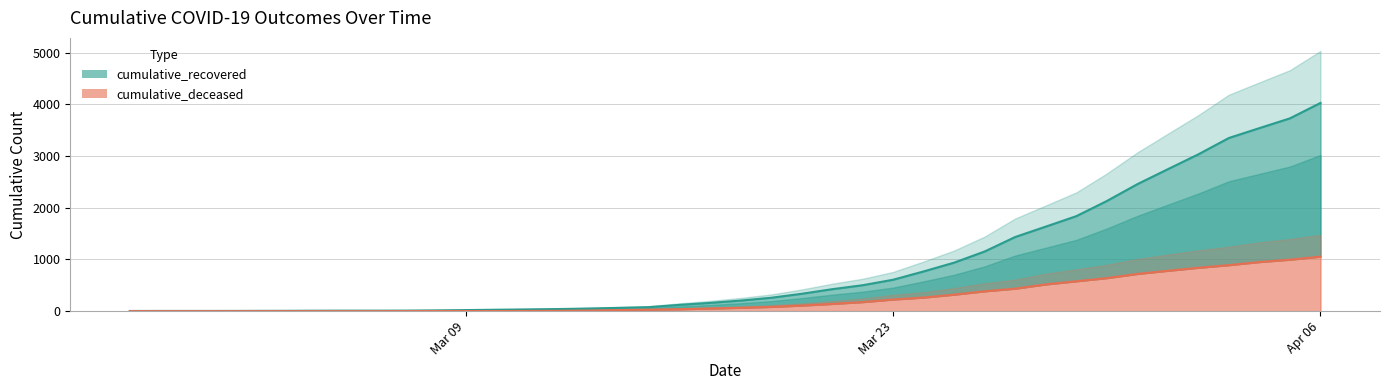

Which category has the highest value in the cumulative_deceased series?

Apr 06